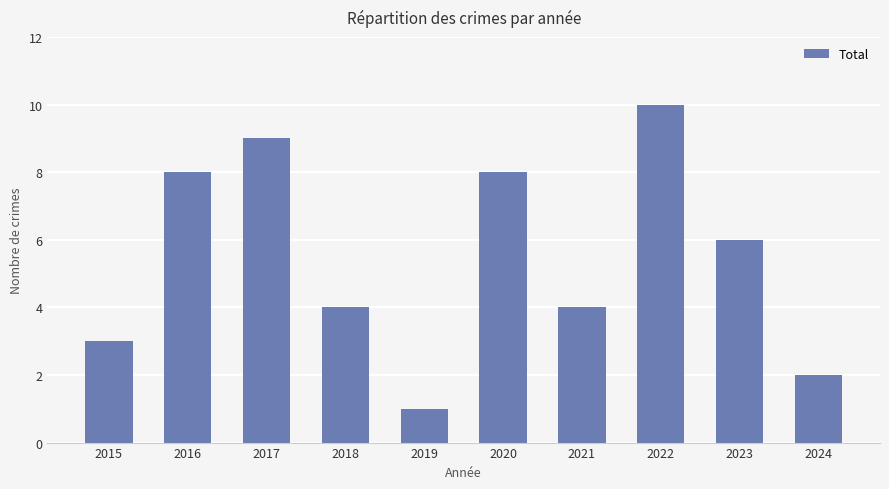

What is the difference between the maximum and minimum values?

9